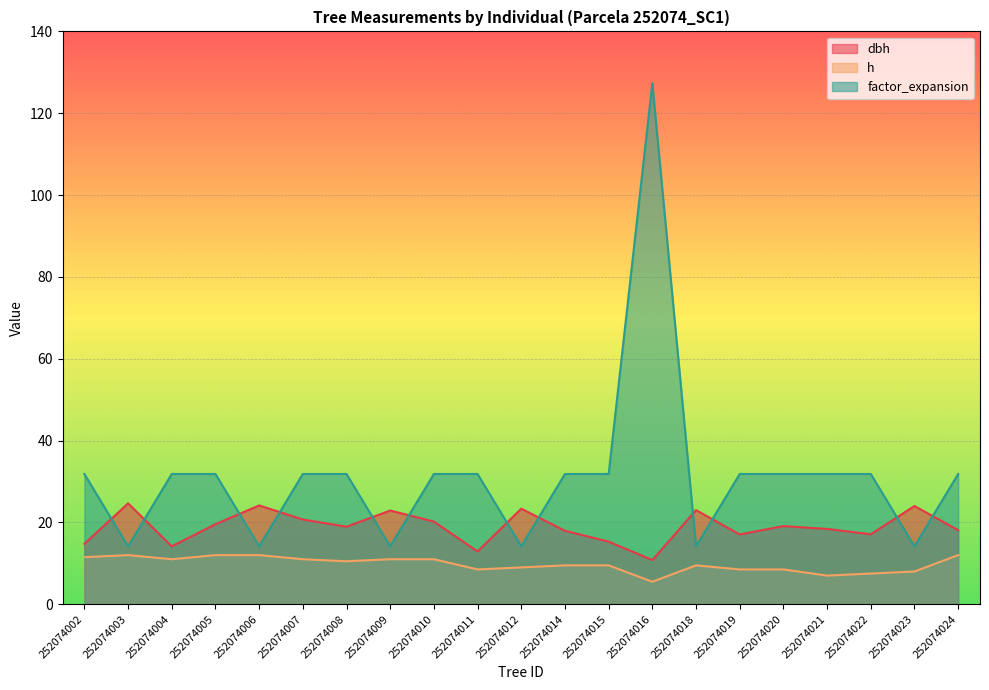

How many values in the factor_expansion series exceed 31?

15